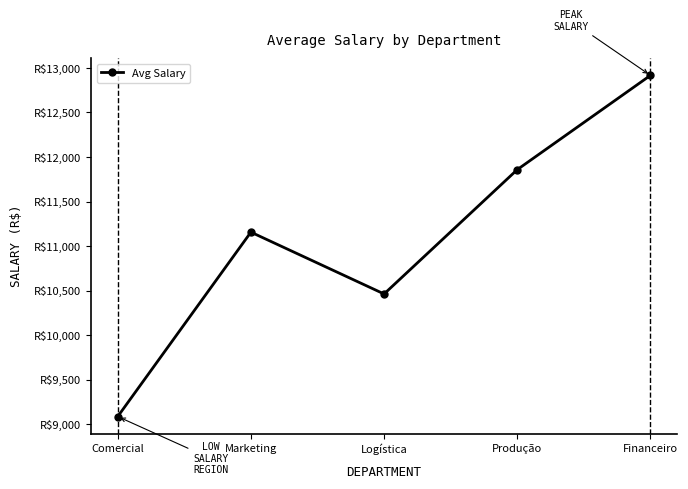

What is the ratio of the value at Logística to the value at Comercial?

1.2